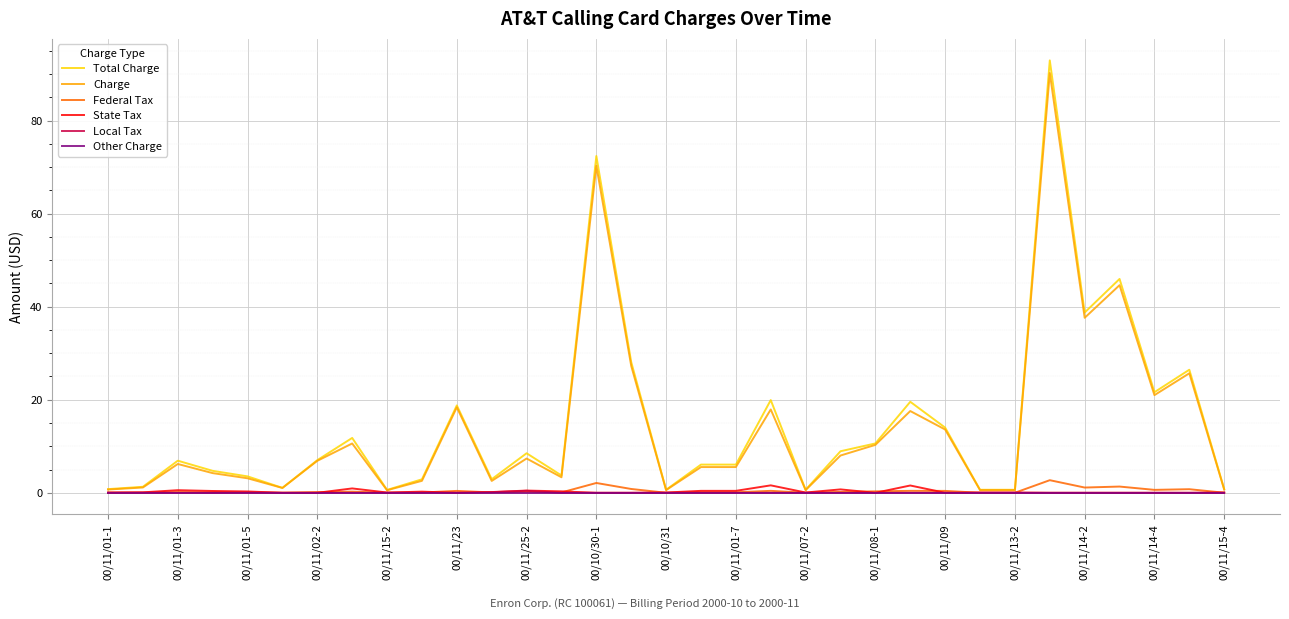

How many lines are shown in the chart?

6